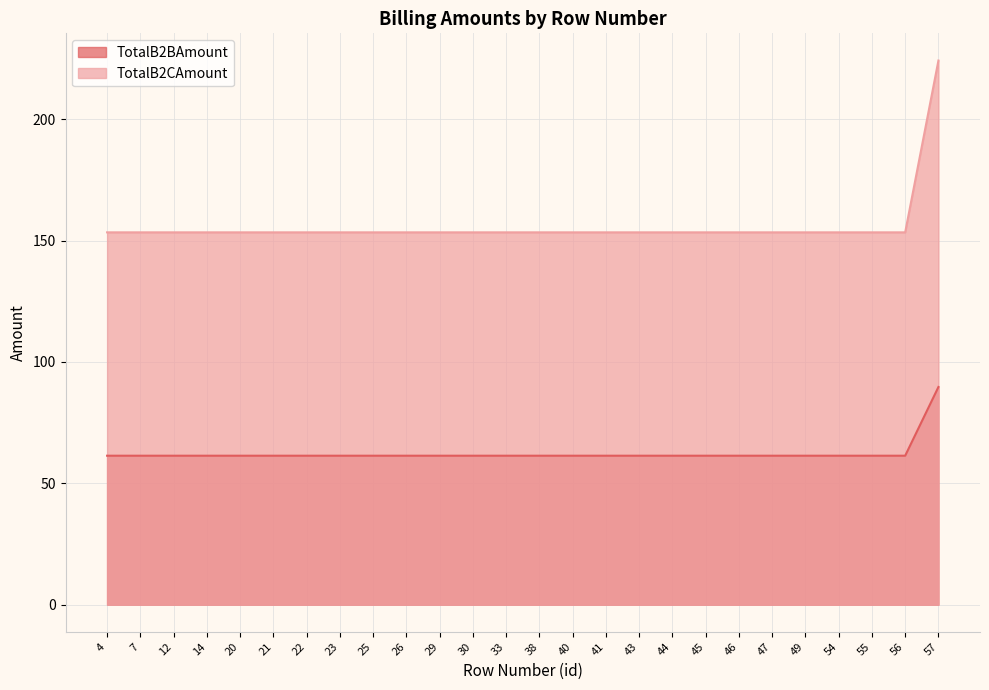

Between 54 and 29, which is larger?

54